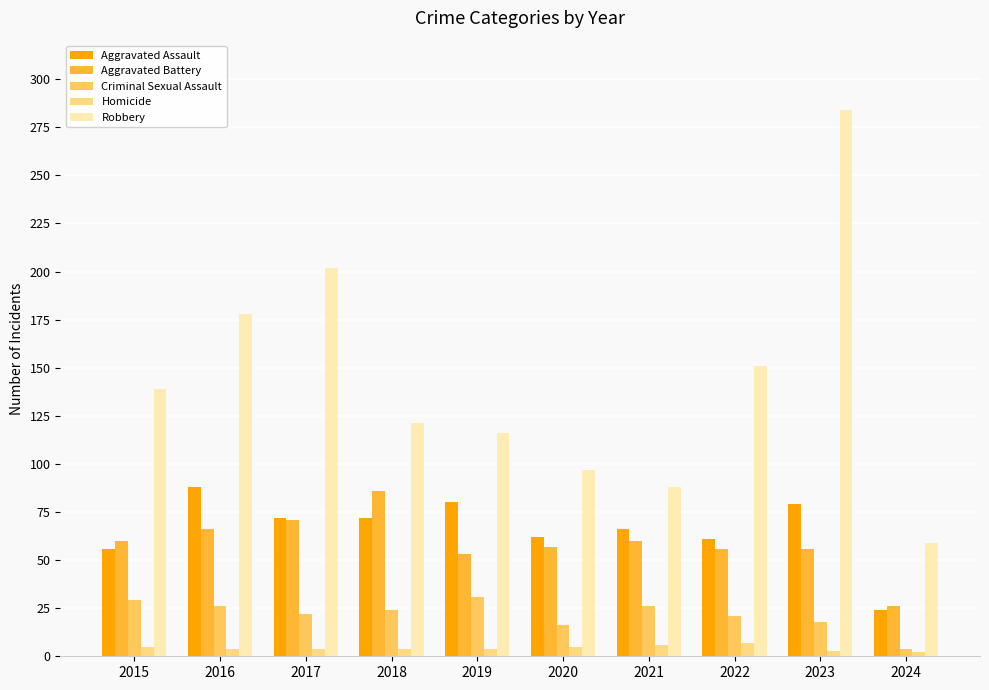

Which series has the largest range (max minus min)?

Robbery